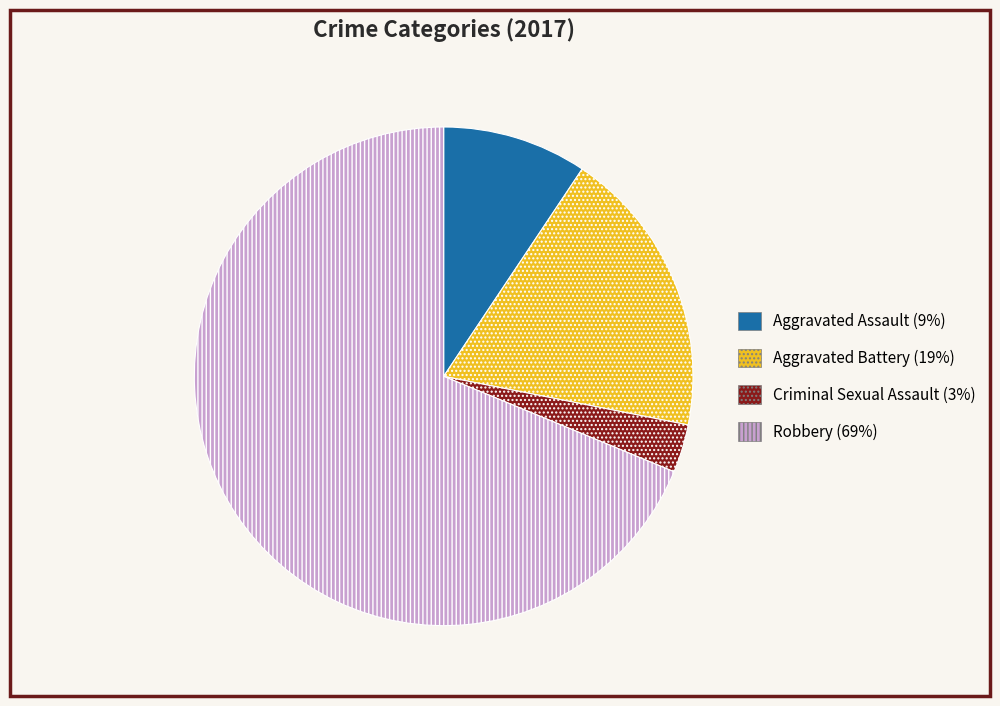

Is Aggravated Assault the majority of the pie?

No